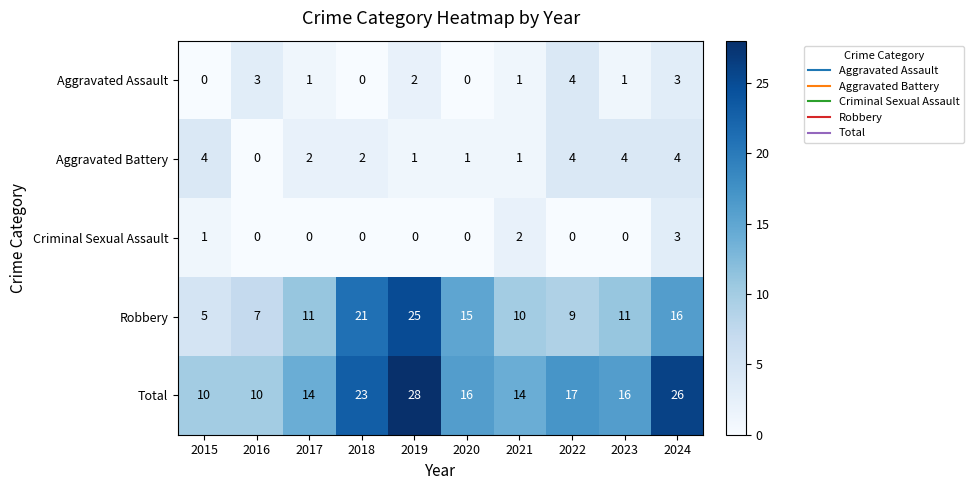

Which series has the largest range (max minus min)?

Robbery